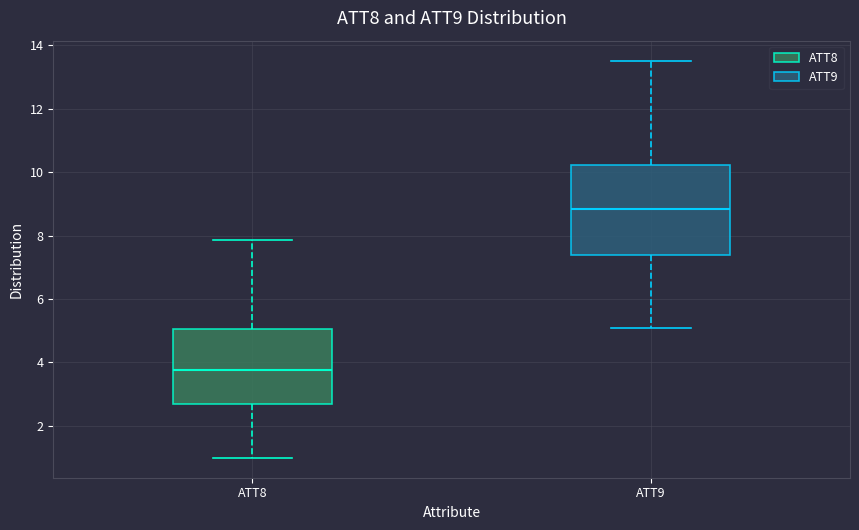

Where is the upper edge of the box for ATT8 on the y-axis? The values are not printed on the chart, so give them approximately, as read against the axis.

5.0